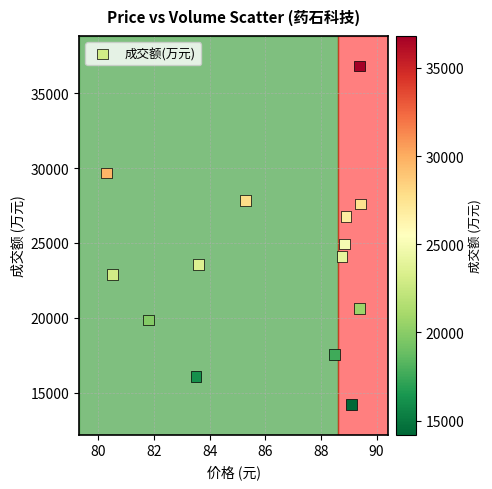

What is the range of Y values (max minus min)?

22622